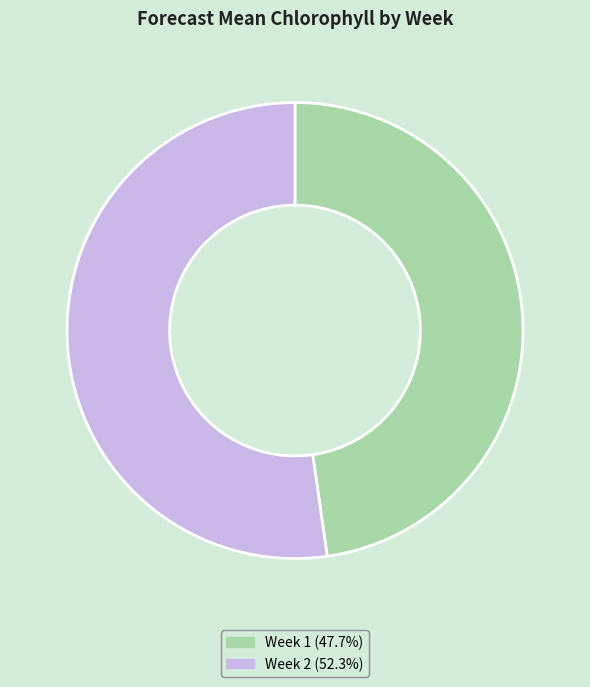

True or false: Week 2 accounts for 66% of the total.

False